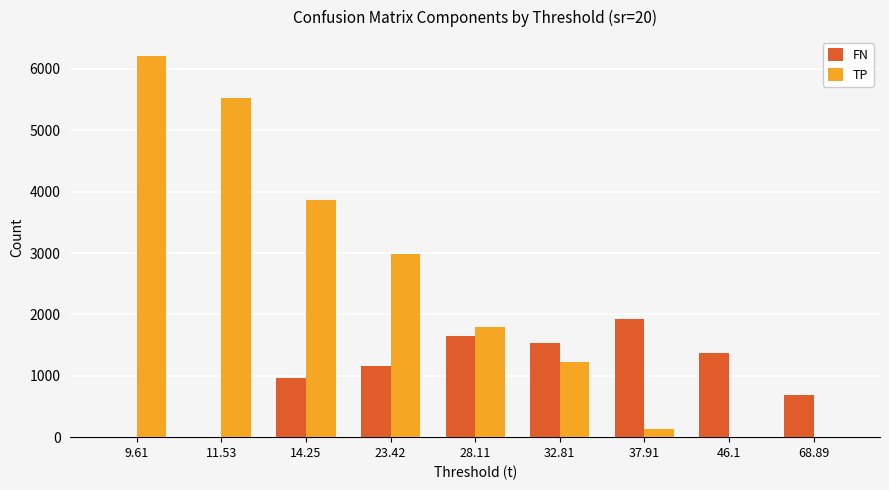

True or false: FN has a value of 1653.9 at 14.25.

False